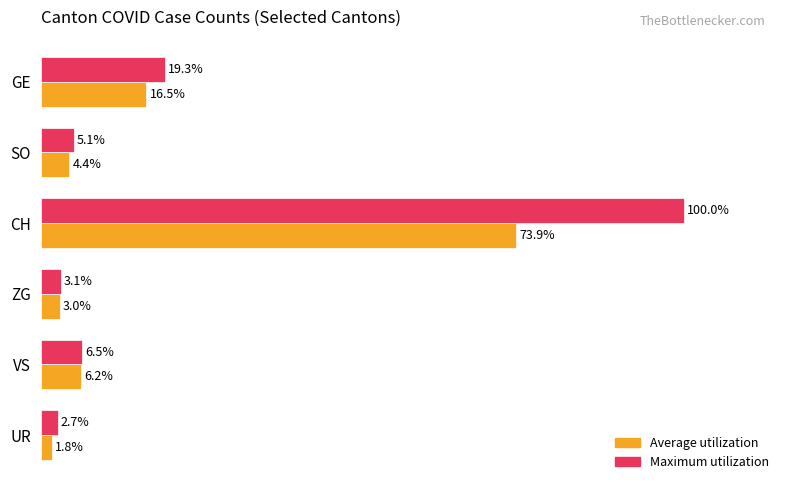

Where is Average utilization nearest to the value 37?

GE